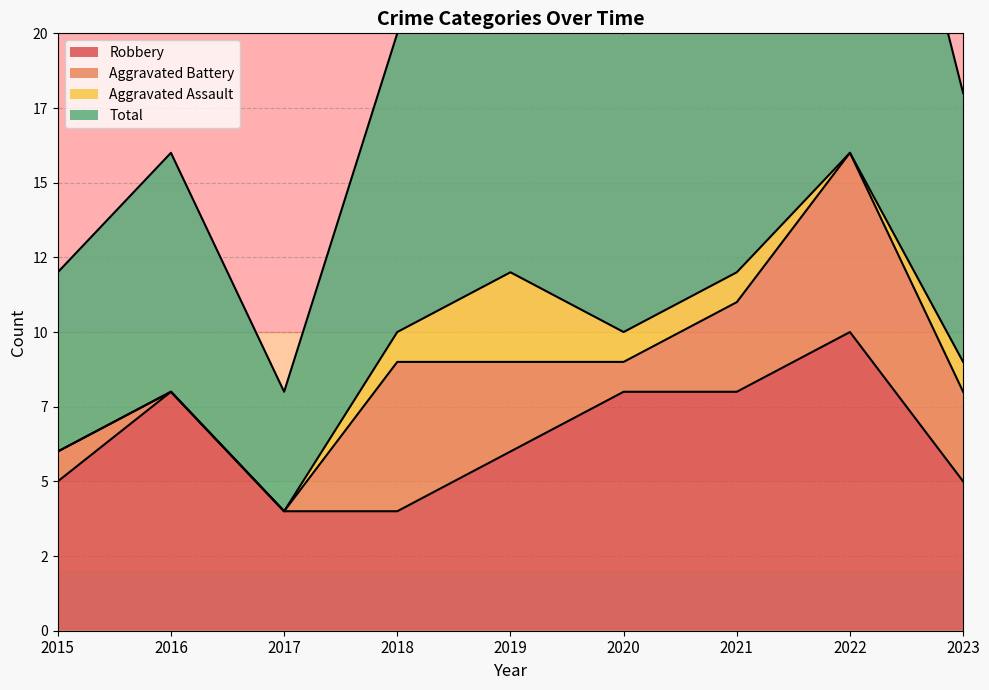

At which category is the sum across all series the highest?

2022